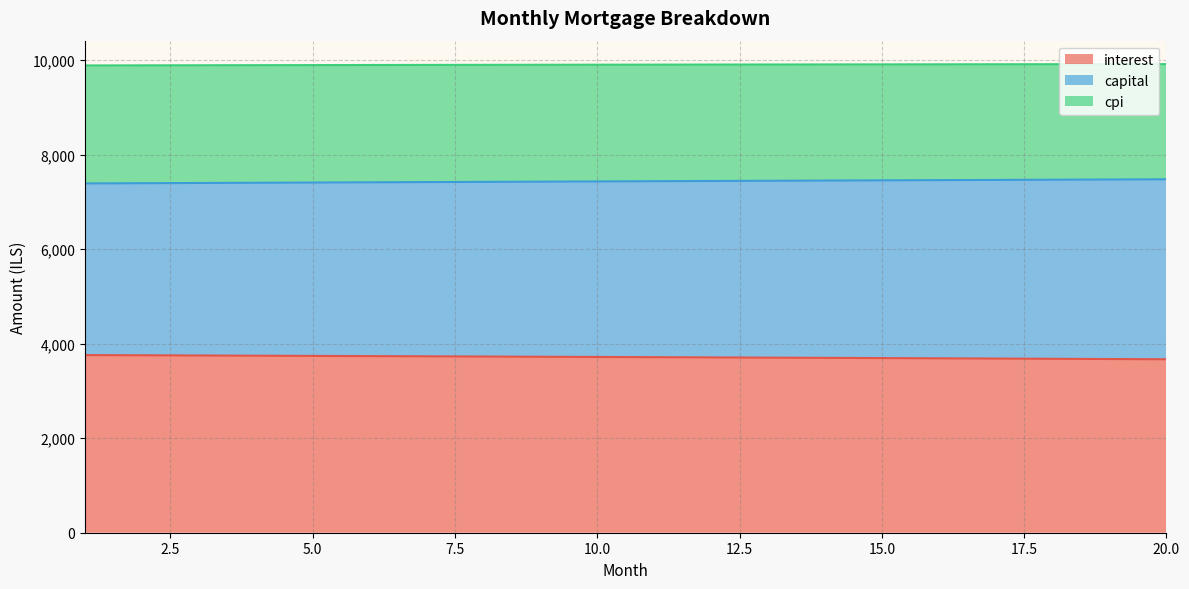

True or false: interest has more than 1 points higher than both neighbors.

False